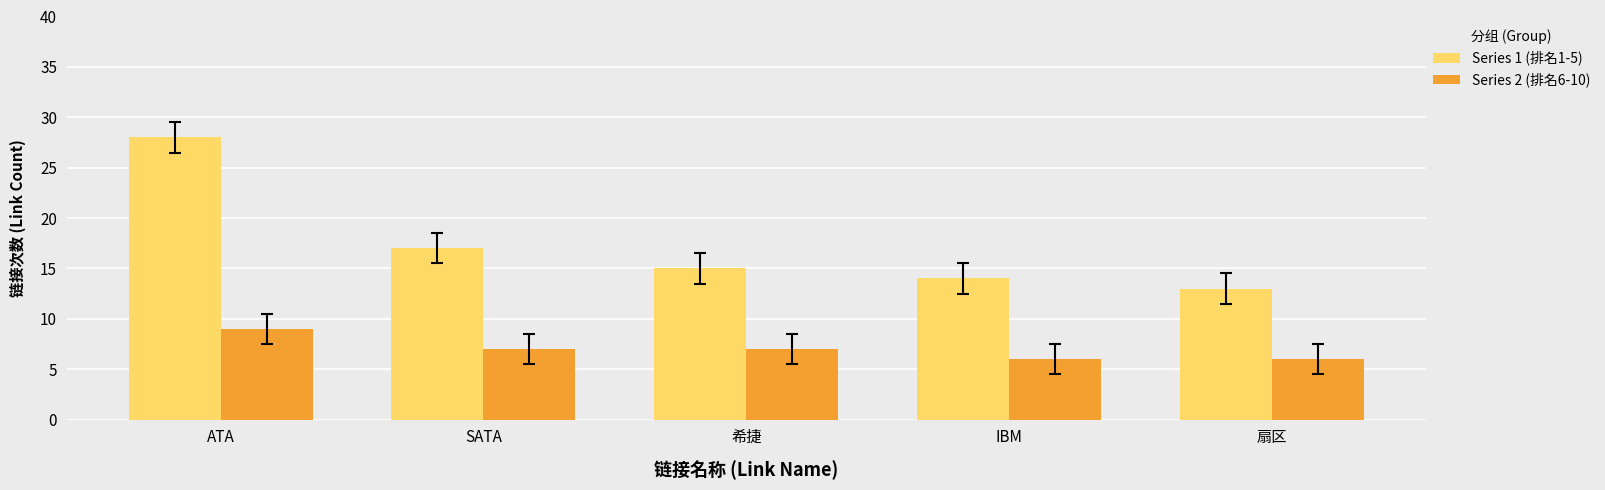

The Series 1 (排名1-5) series shows 17 at ATA. True or false?

False